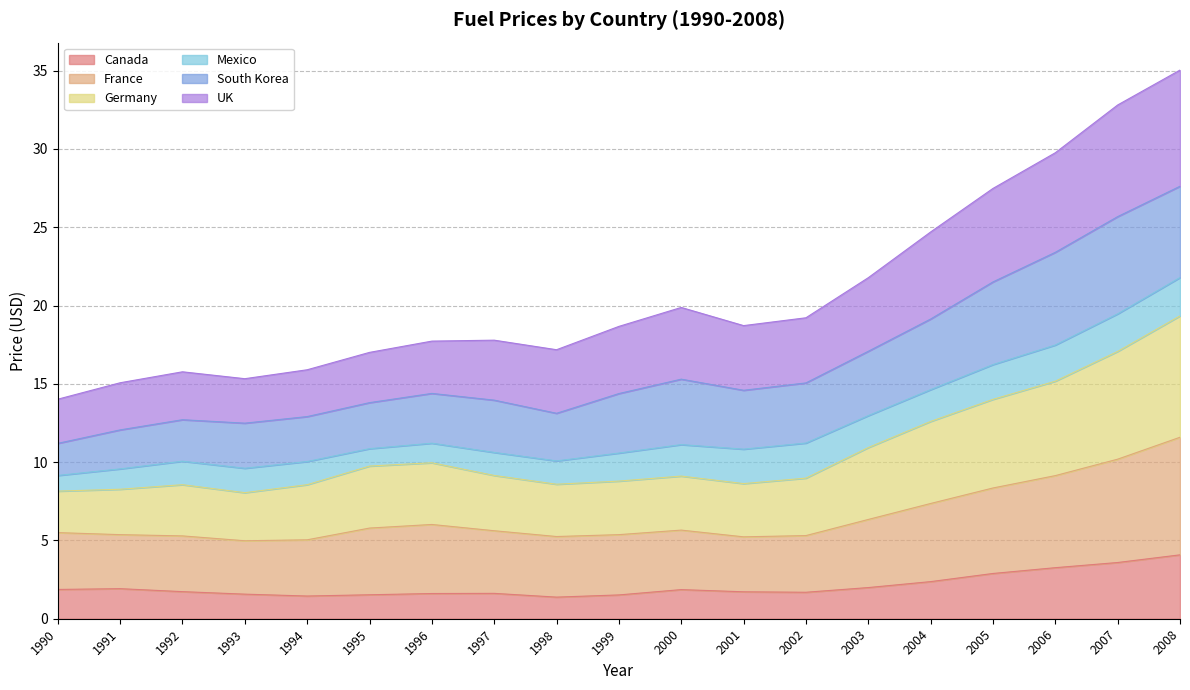

What is the lowest value of the Canada series?

1.4